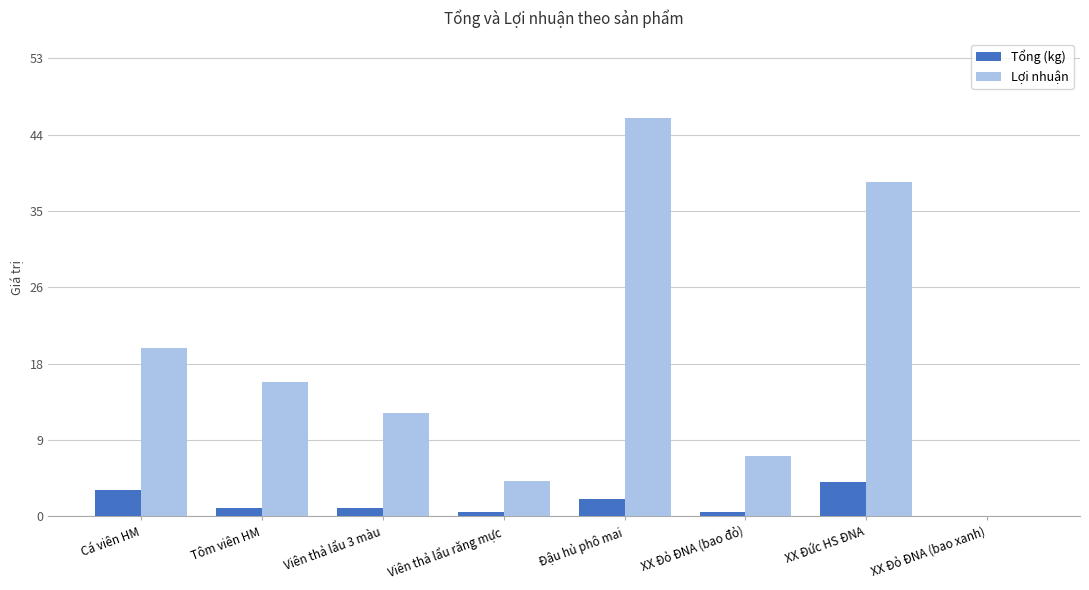

At which label is Lợi nhuận closest to 22?

Cá viên HM